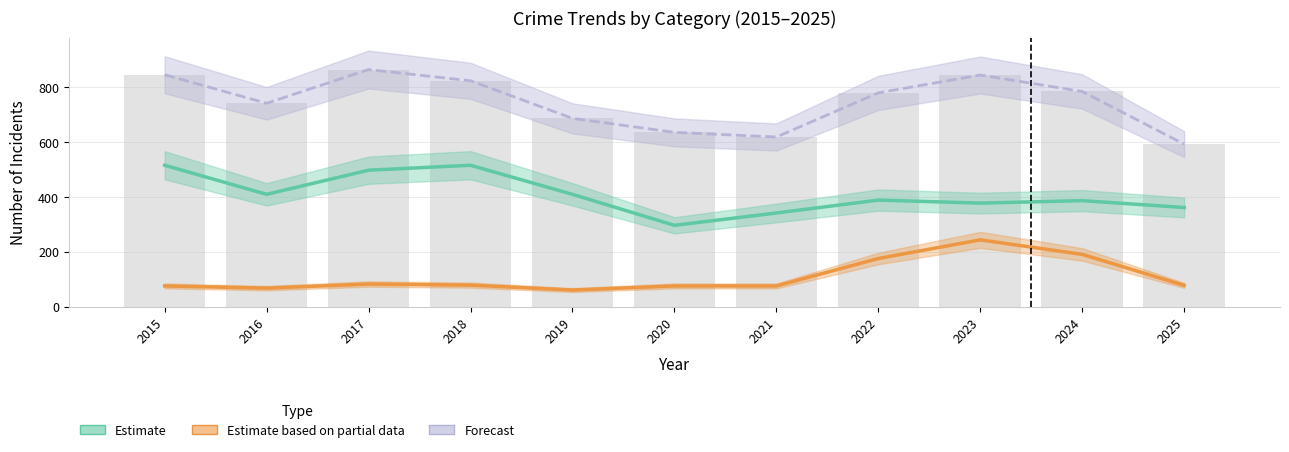

At how many categories does at least one series exceed 659?

8